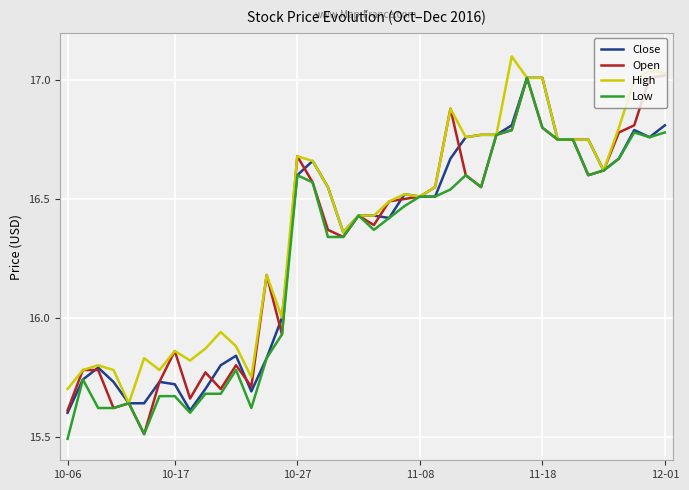

What is the minimum value for Low?

15.5